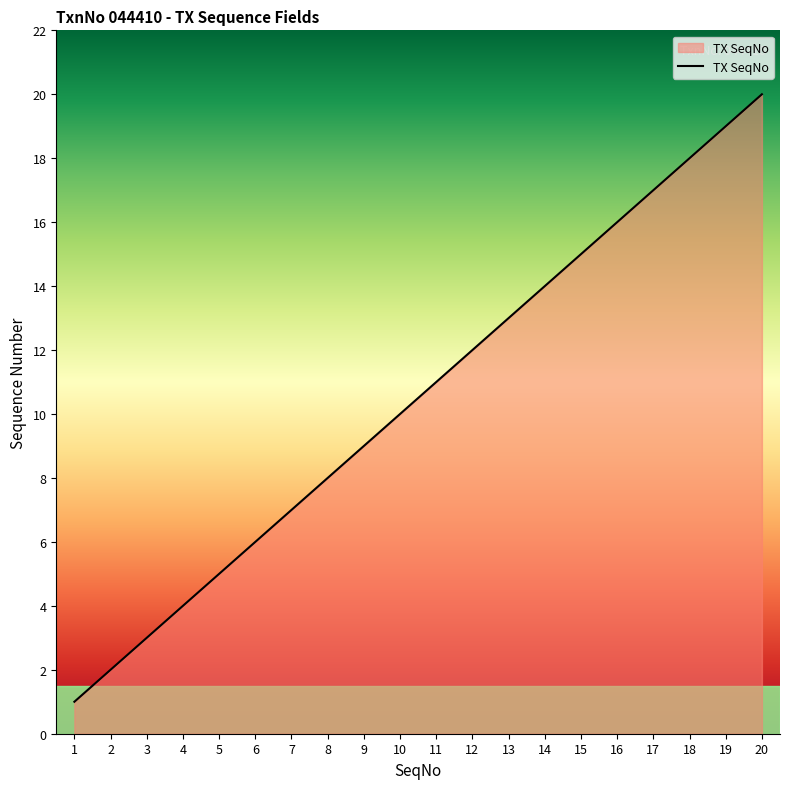

True or false: there are more than 1 points higher than both neighbors.

False